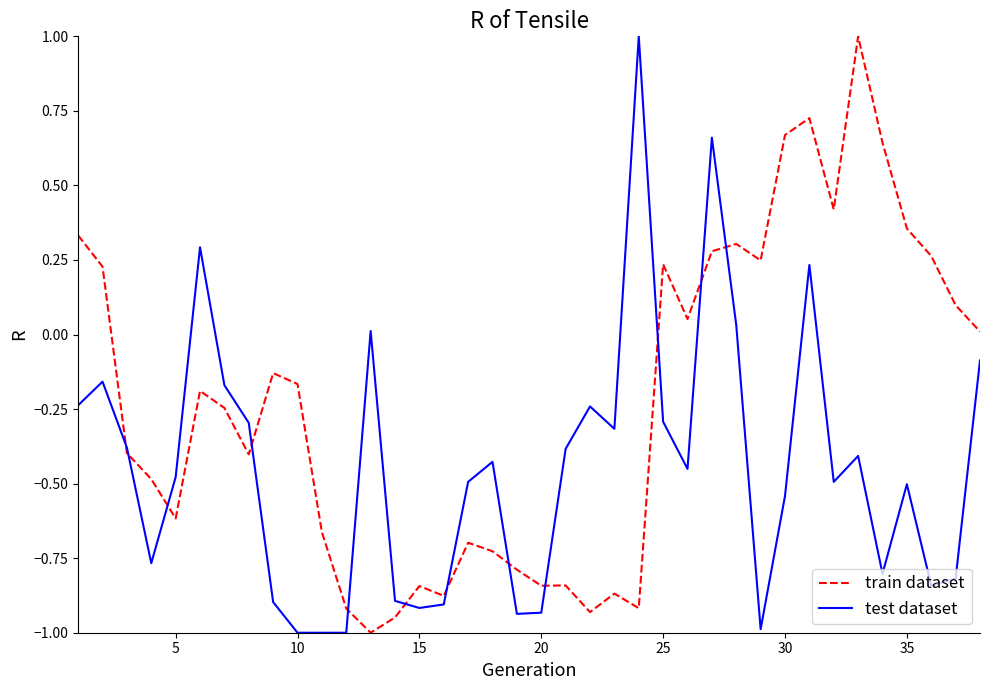

What is the maximum value for train dataset?

1.0